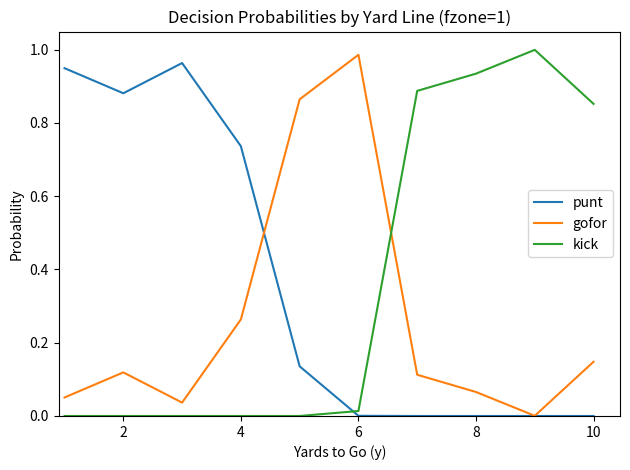

How many intersections are there between kick and punt?

1